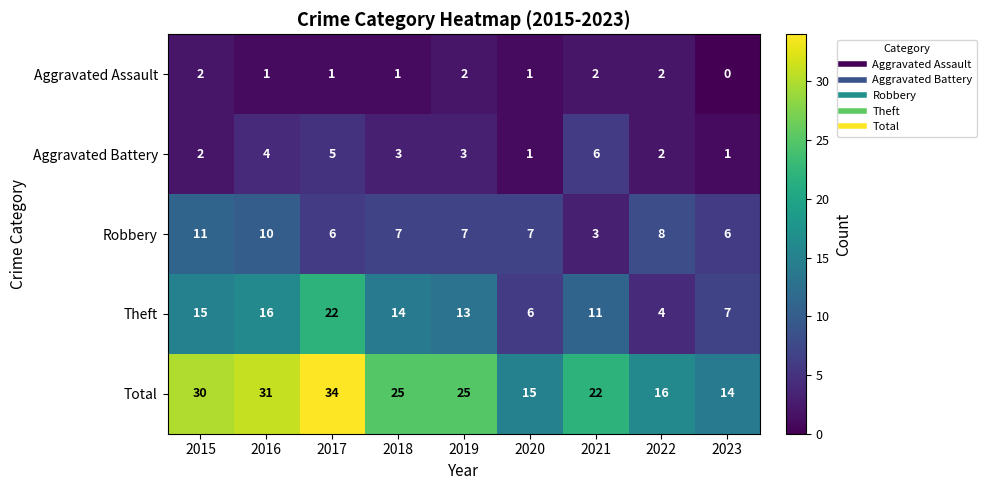

Where does the Aggravated Battery series first go above 3?

2016